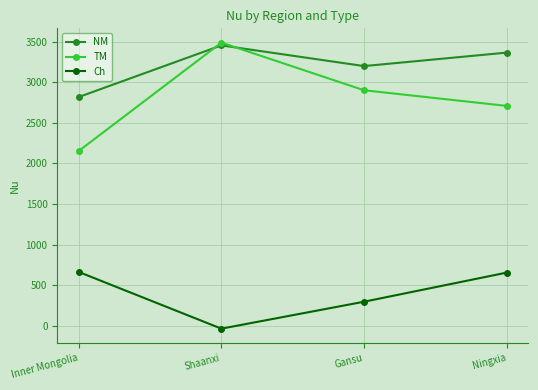

Which series has the largest range (max minus min)?

TM